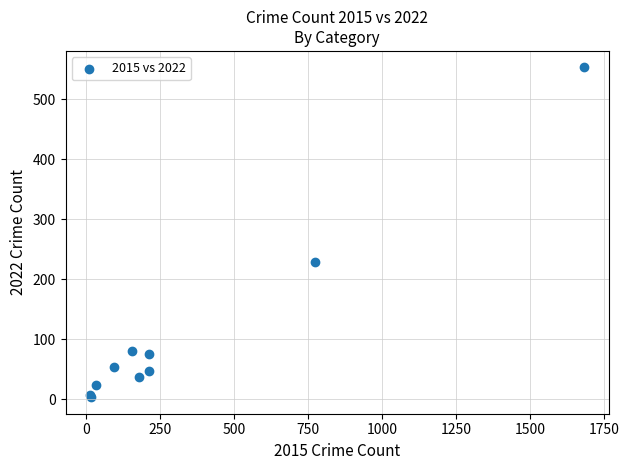

What Y value in the scatter plot is closest to 278?

228